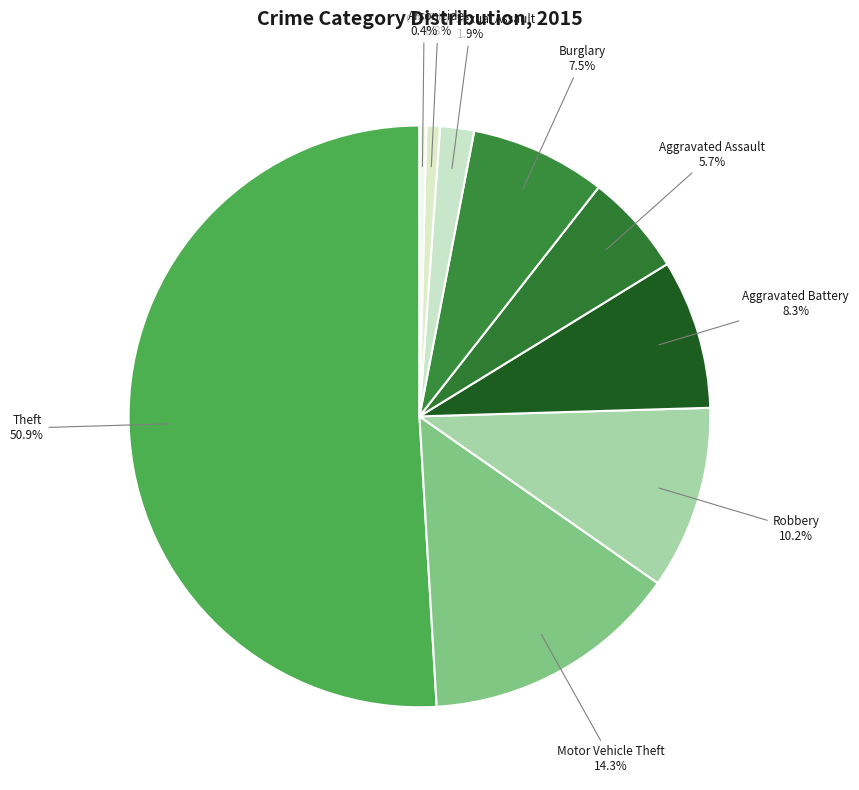

Count the number of slices in the pie.

9